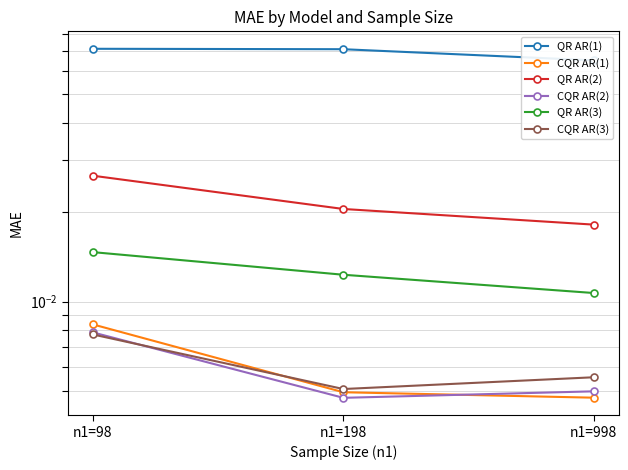

The CQR AR(3) series shows 0.0 at n1=998. True or false?

True